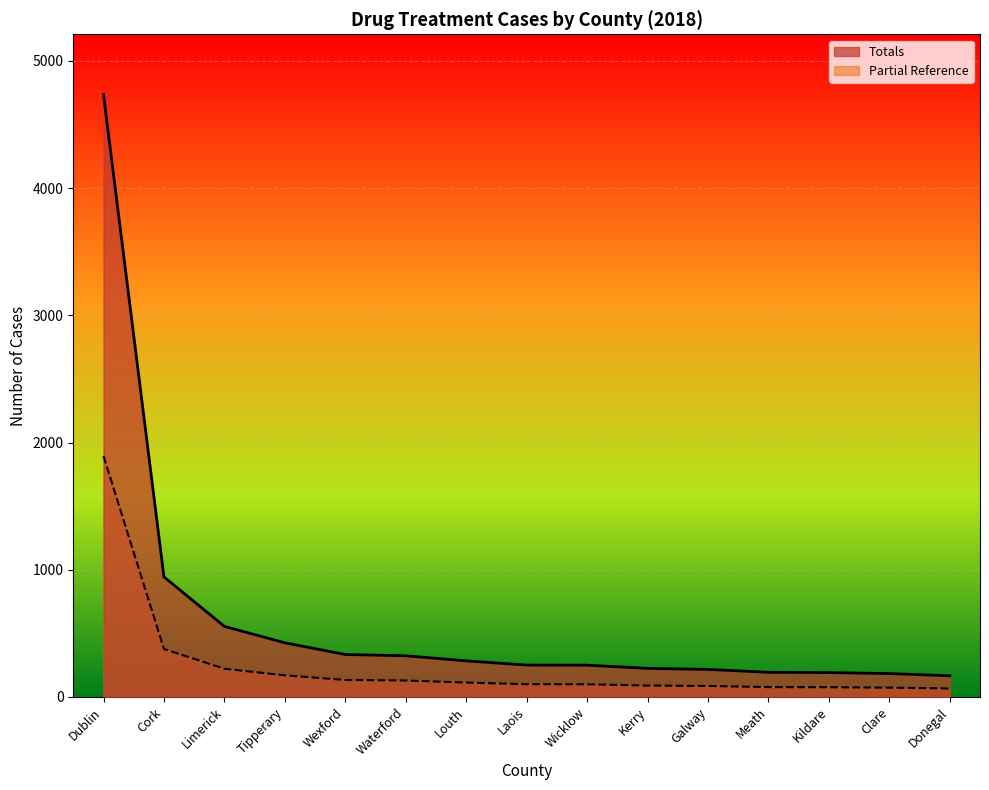

Rank the series by their average value, from highest to lowest.

Totals, Partial Reference